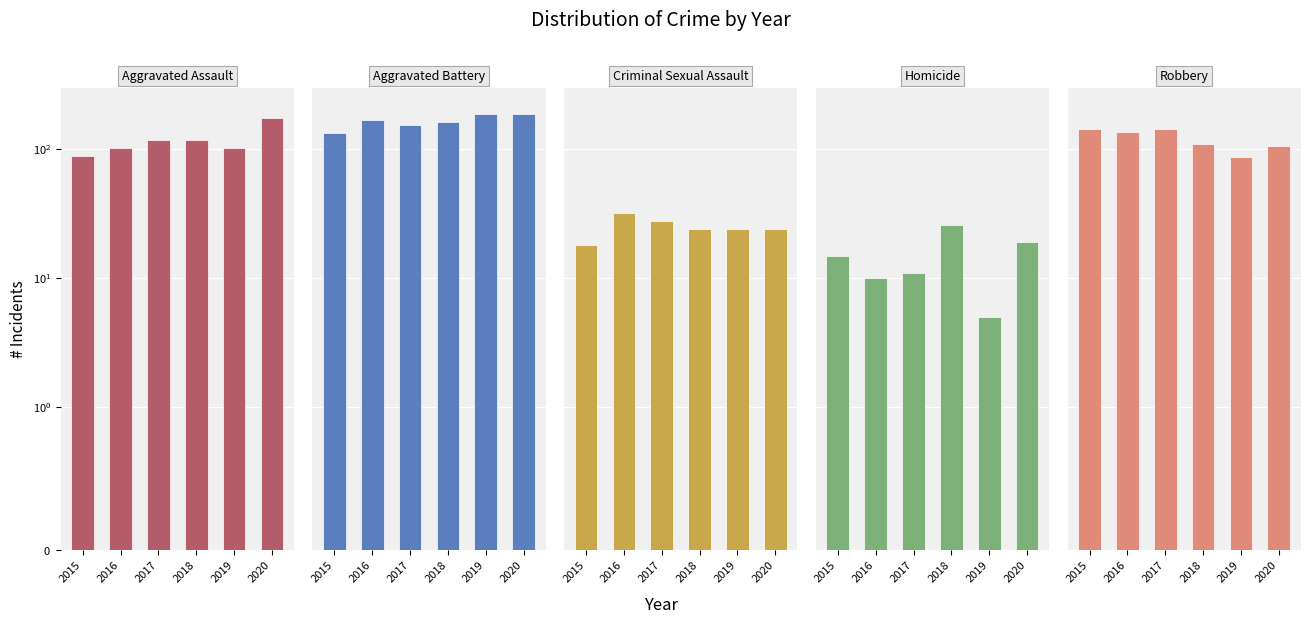

What is the difference between the second highest and minimum values in the Robbery series?

55